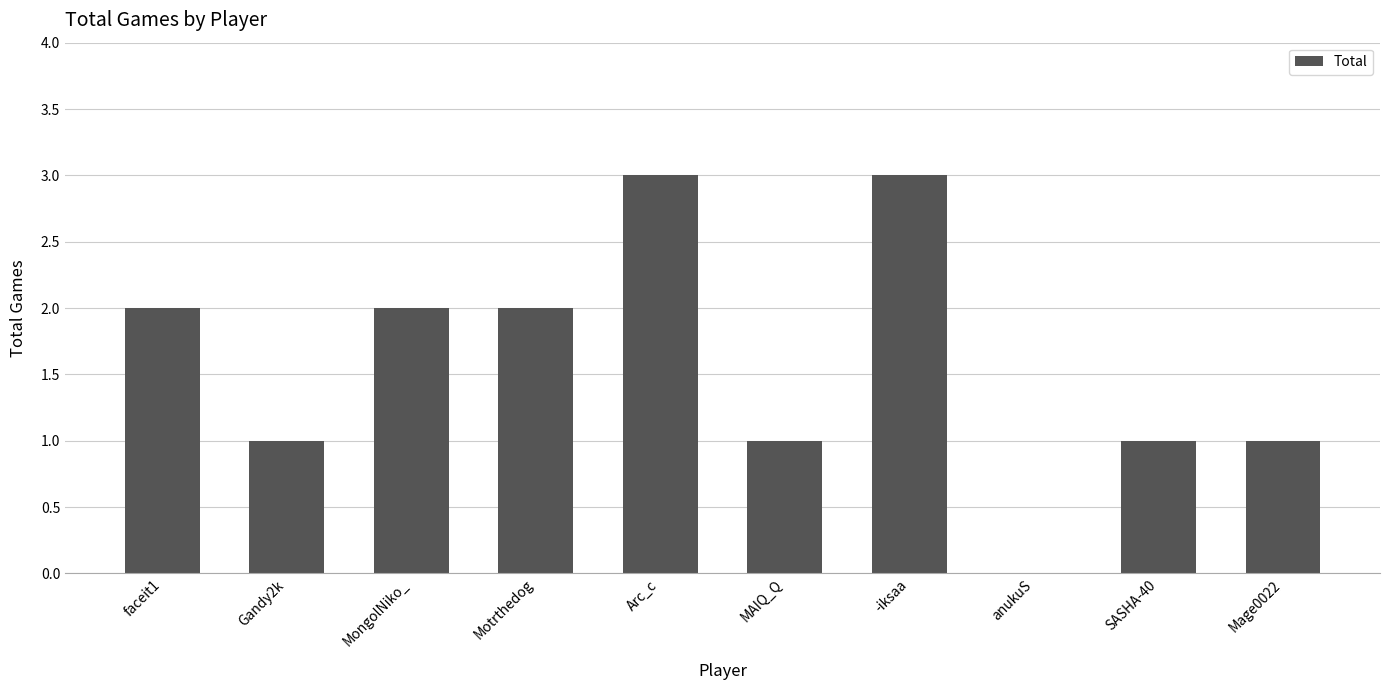

What is the sum of all values?

16